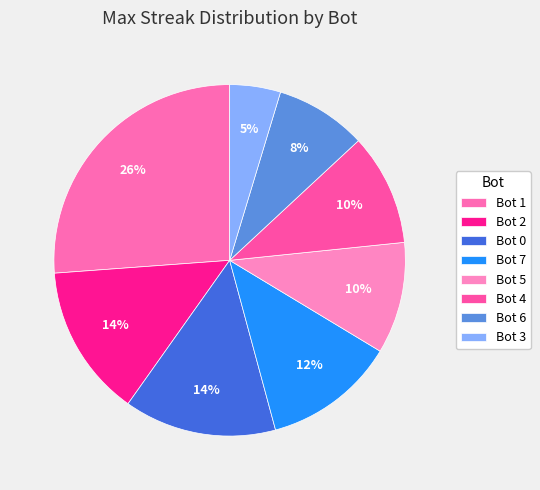

Which has a higher value, Bot 5 or Bot 6?

Bot 5